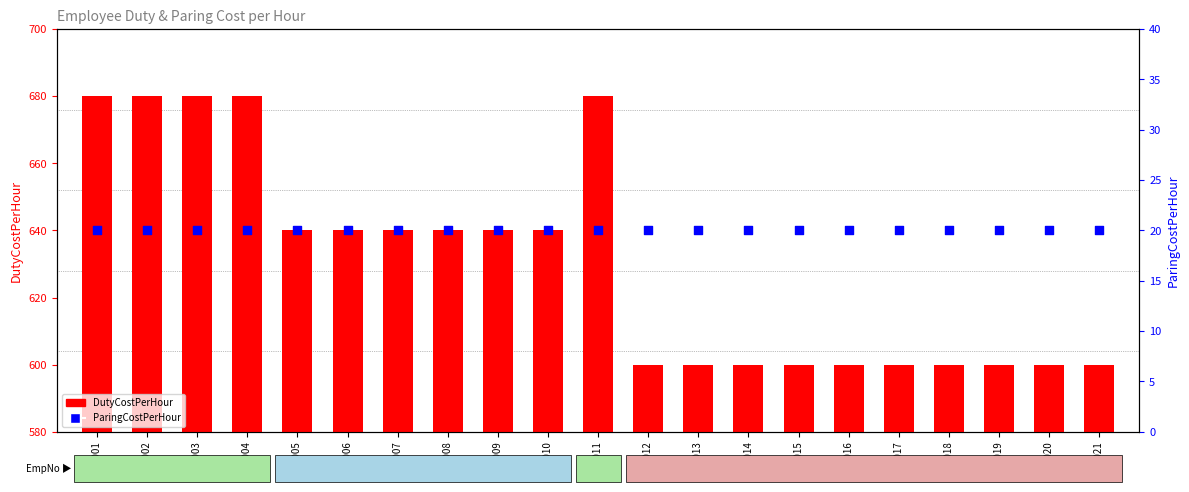

At which category is the sum across all series the highest?

A0001